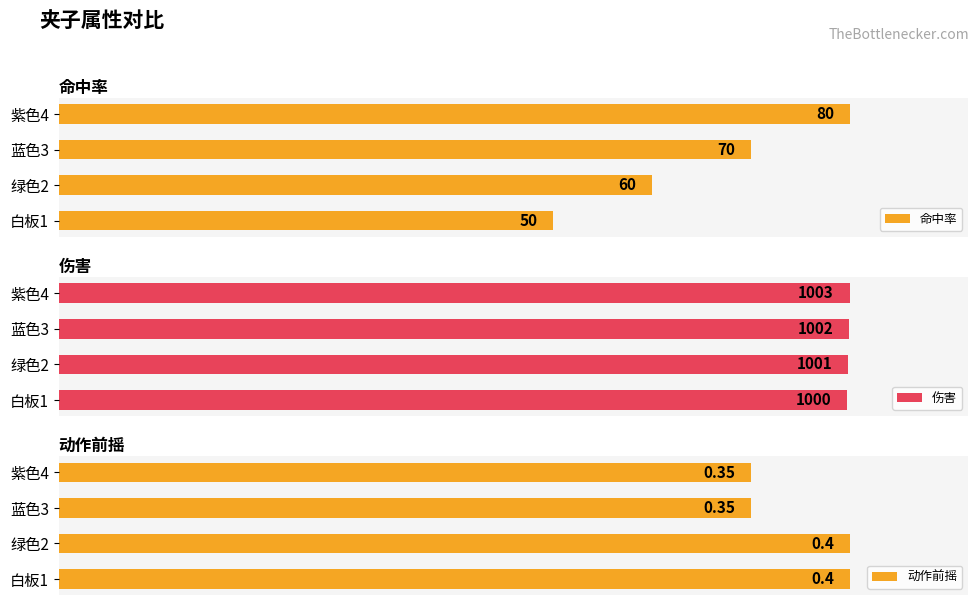

At how many categories does at least one series exceed 94?

4